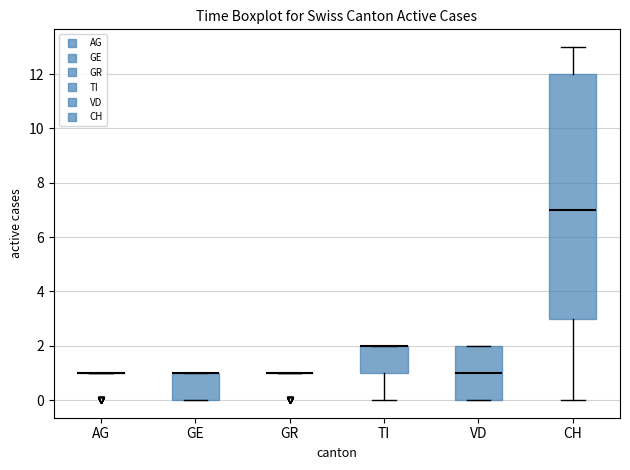

Which box is the tallest, from its lower edge to its upper edge?

CH